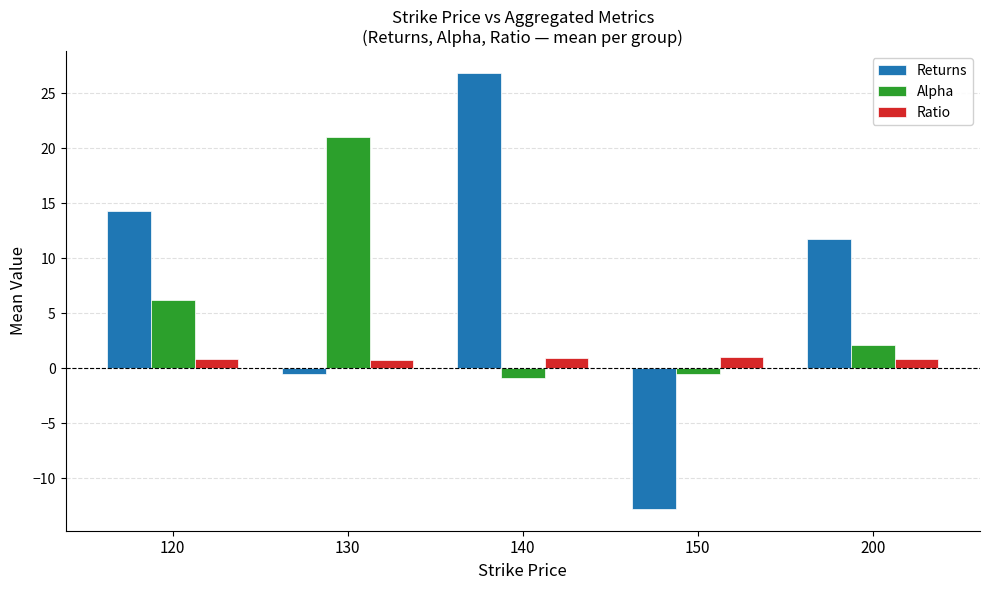

The Returns series shows 26.8 at 140. True or false?

True